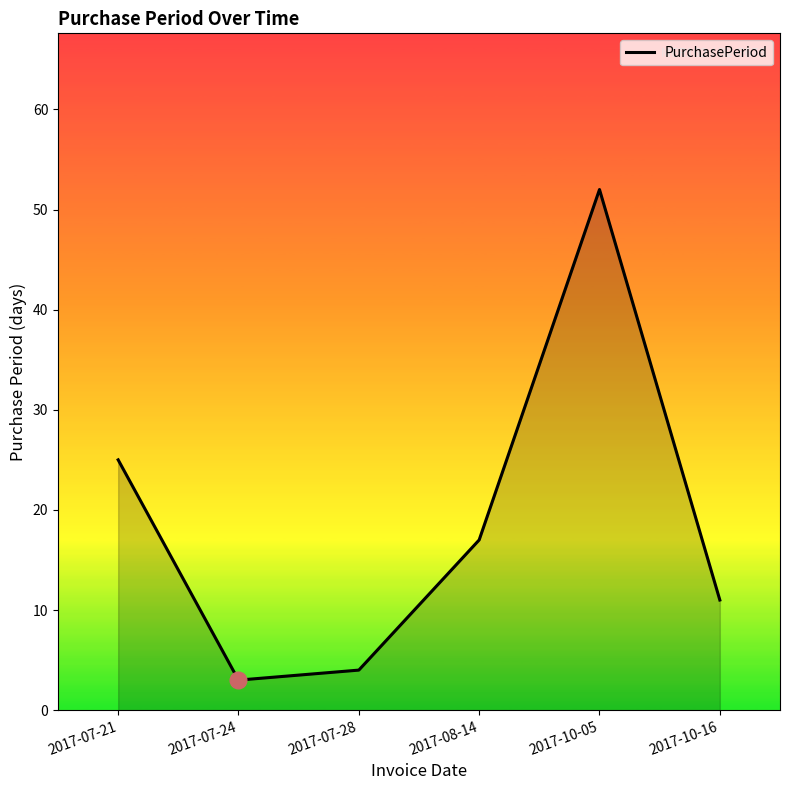

At which label is the value closest to 27?

2017-07-21